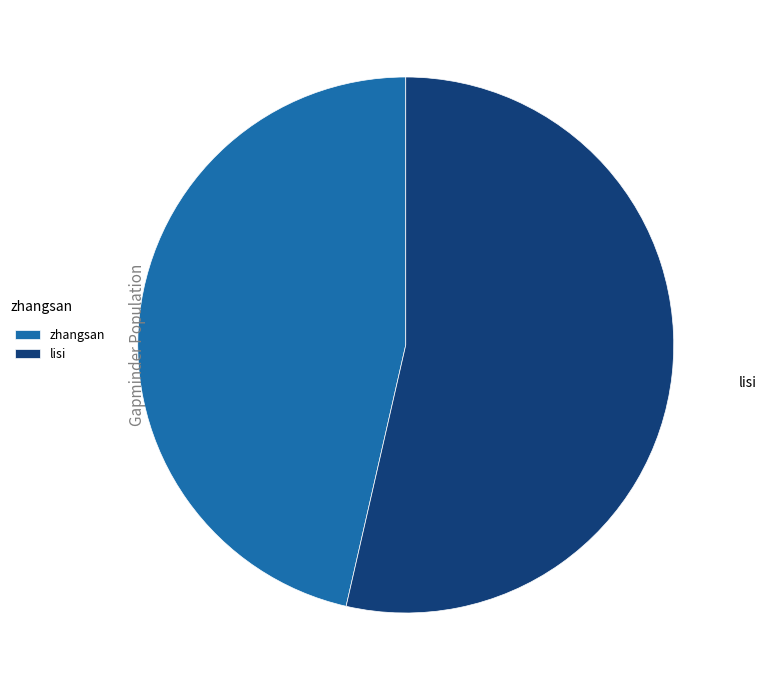

Which slice is the smallest?

zhangsan